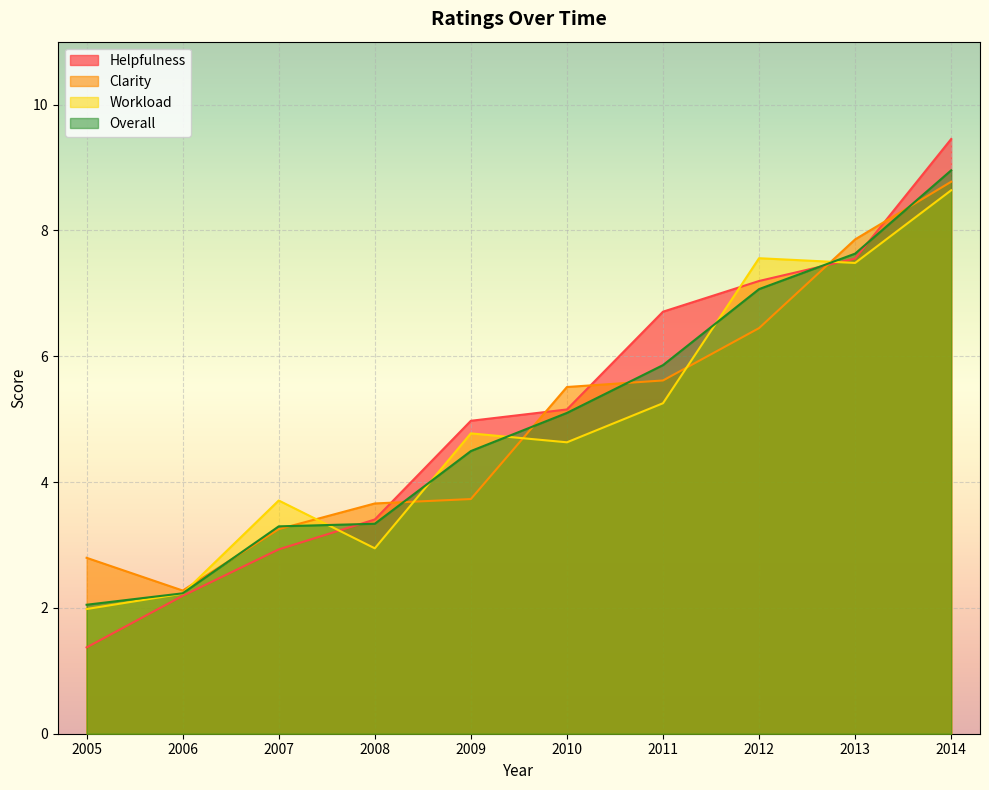

What are all the series names shown in the legend?

Helpfulness, Clarity, Workload, Overall